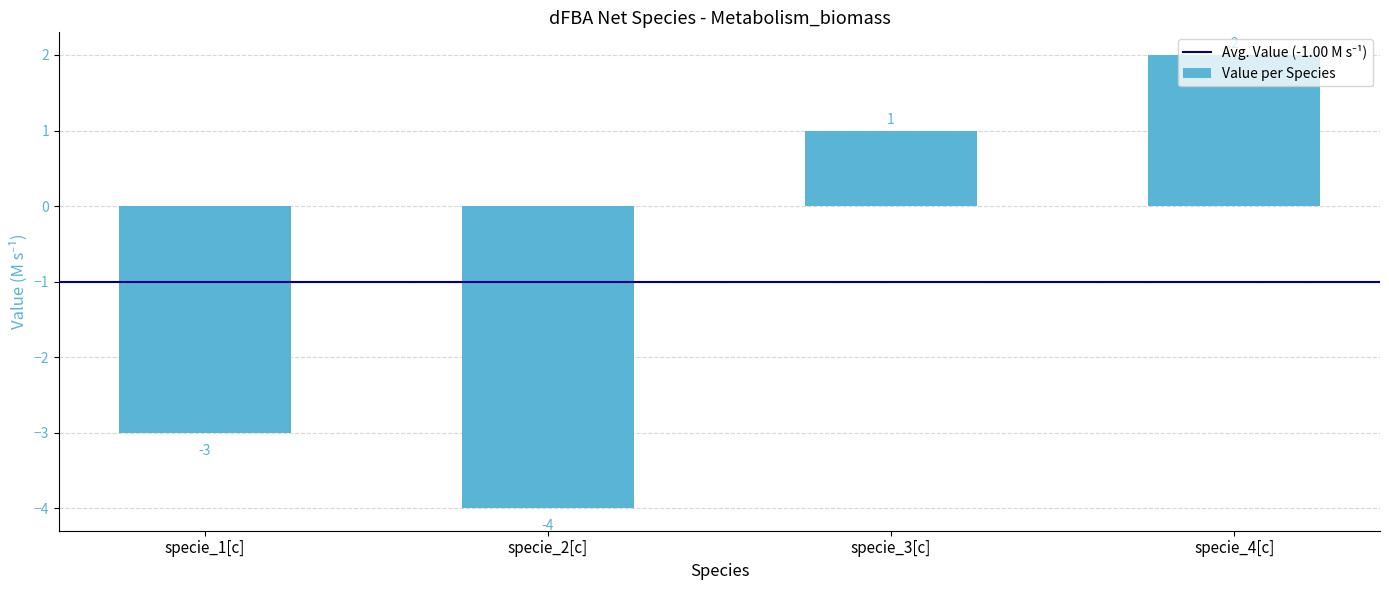

What is the difference between the second highest and second lowest values?

4